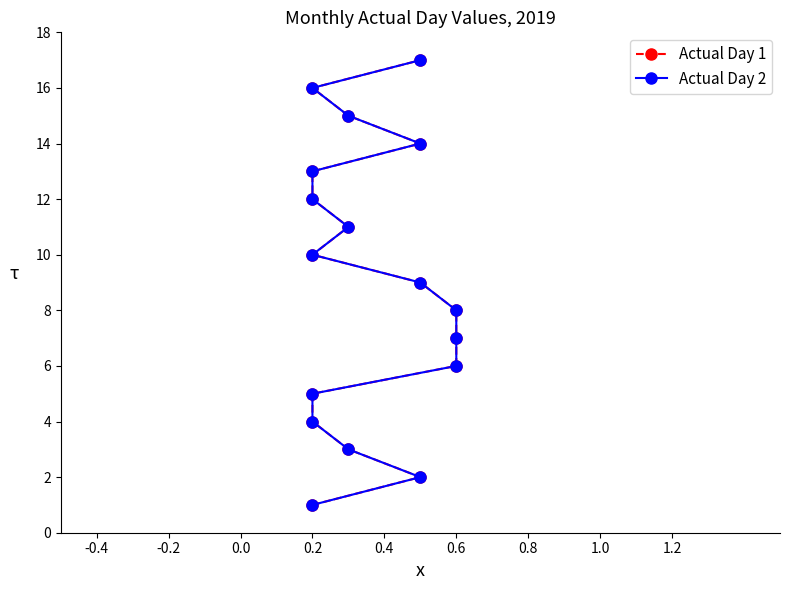

What is the sum of all Actual Day 1 values?

153